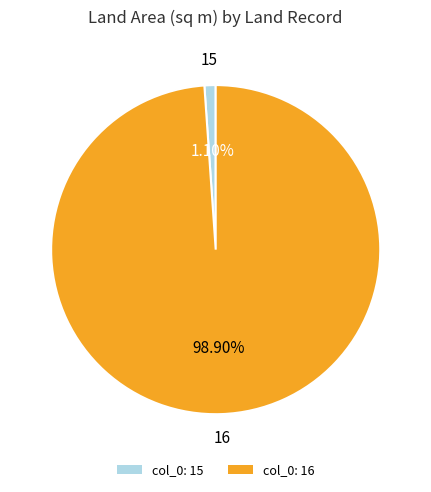

Does any single category account for the majority?

Yes